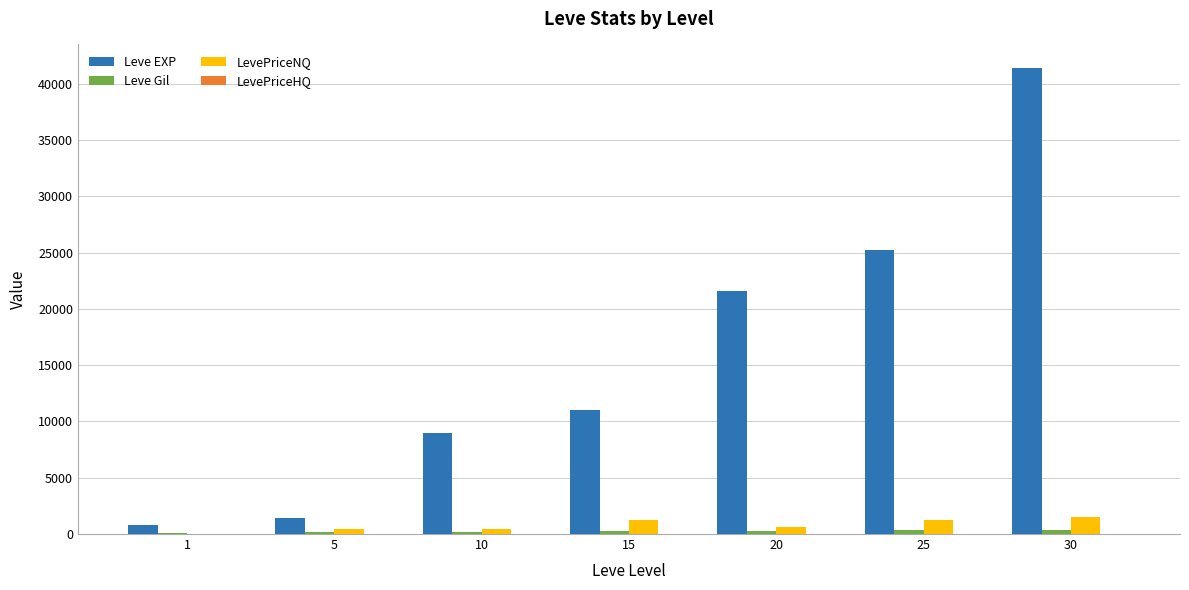

What is the maximum value shown in the chart?

41410